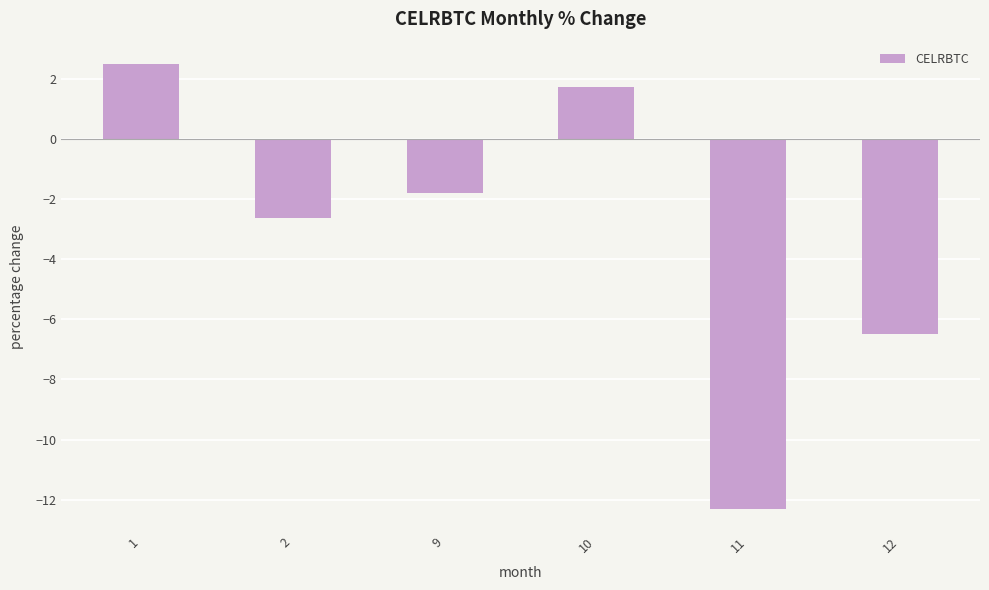

What is the maximum value shown in the chart?

2.5